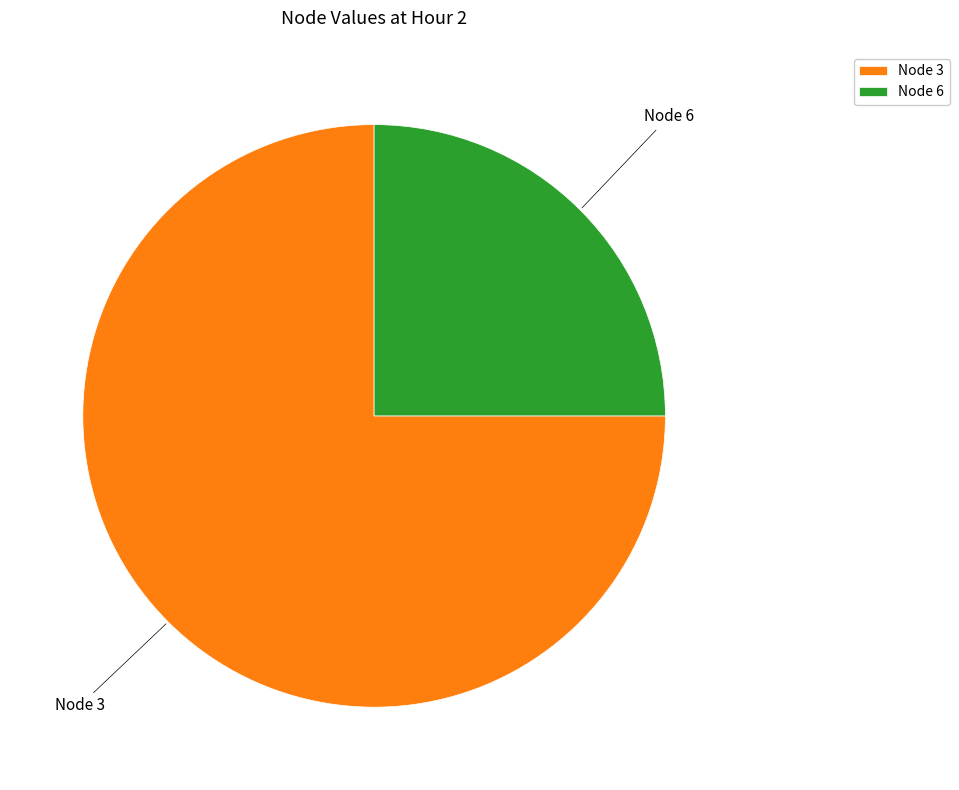

The Node 6 slice represents 25% of the pie. True or false?

True